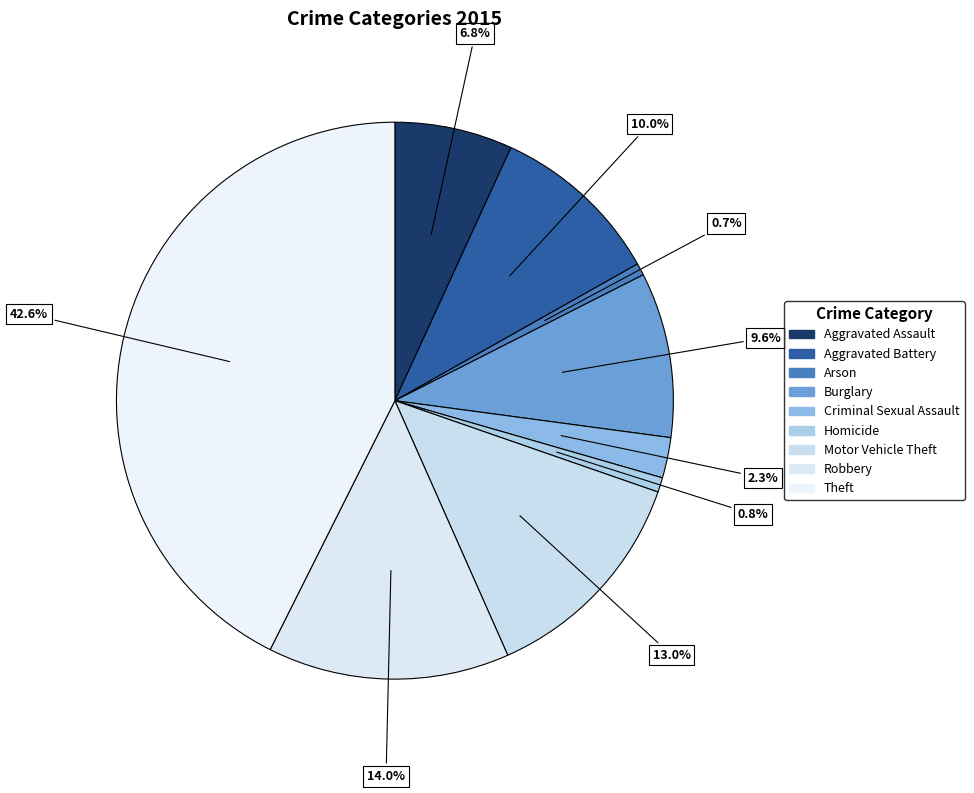

To the nearest percent, what is the average slice percentage?

11%